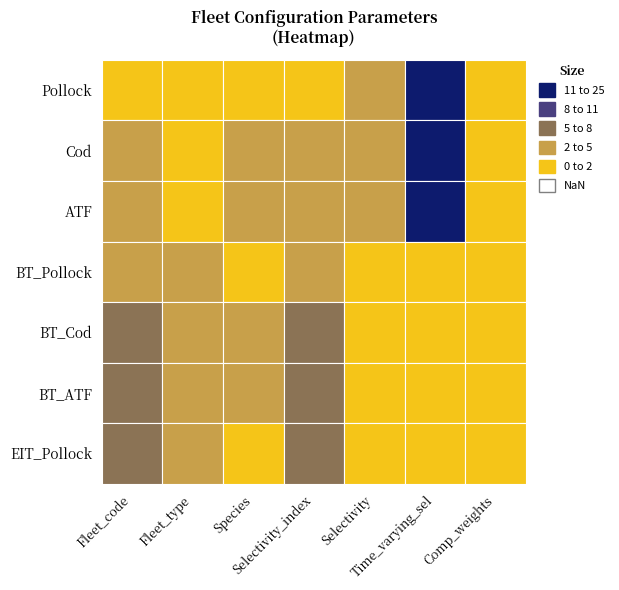

How many values in BT_Pollock are above zero?

6